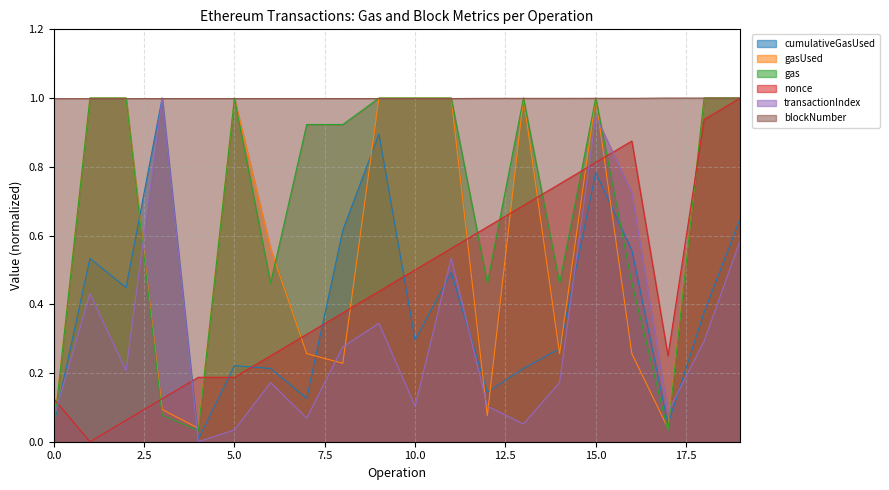

What is the total value across all series at 12?

2.4